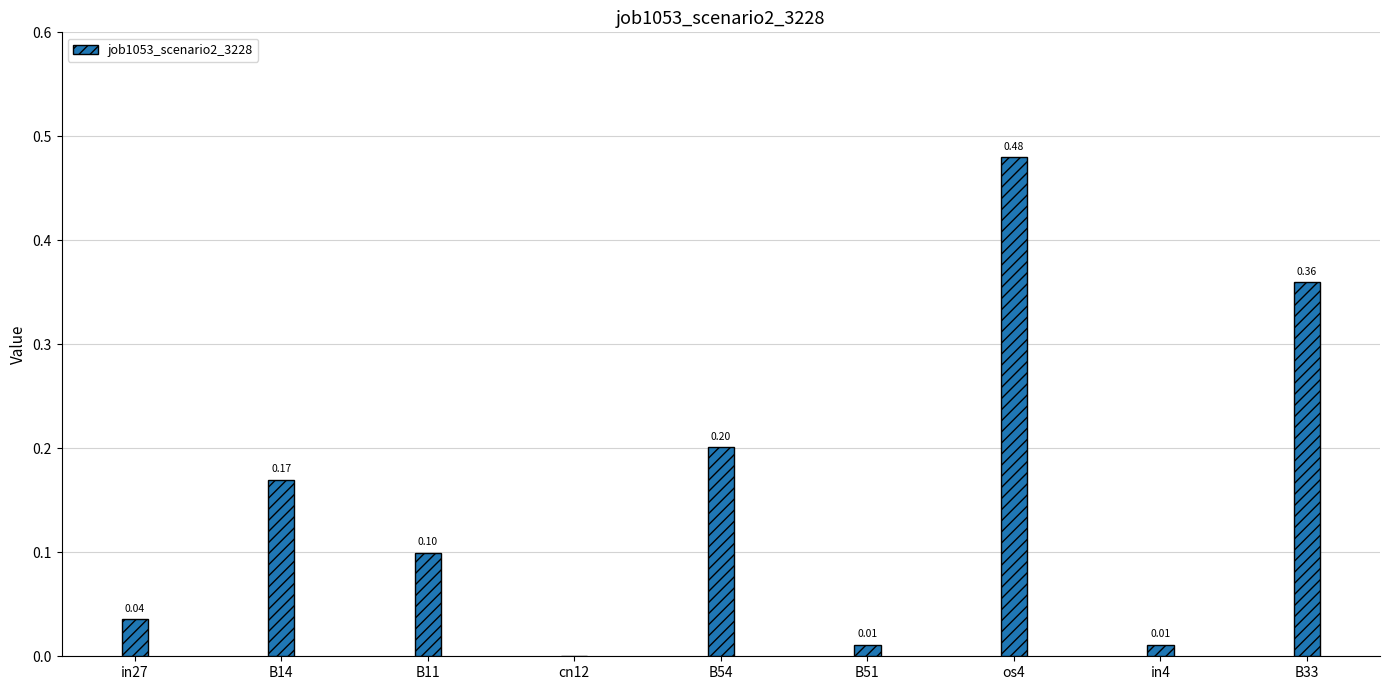

Which category has the highest value across all series?

os4